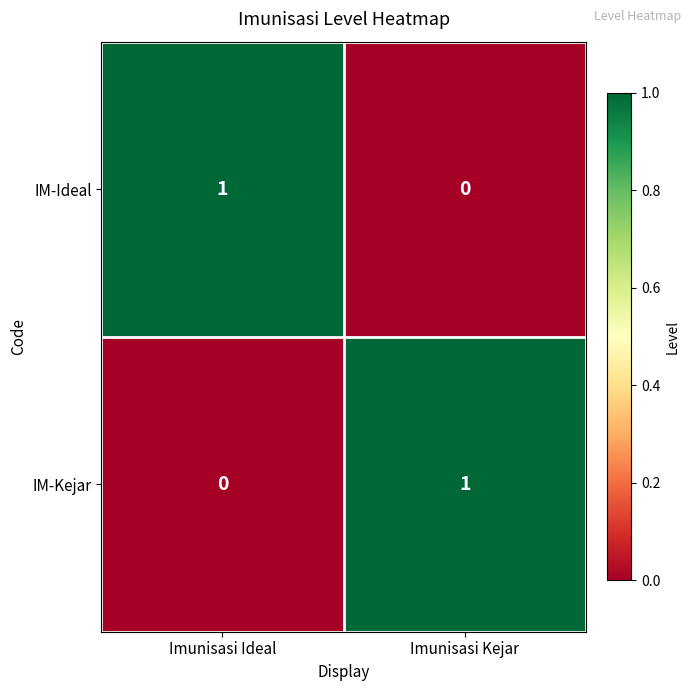

What is the total value across all series at Imunisasi Ideal?

1